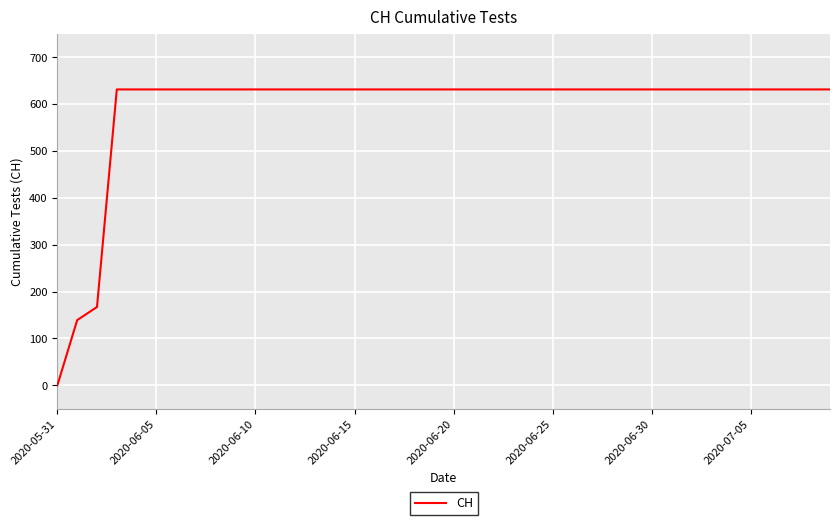

Count the number of categories in the chart.

40